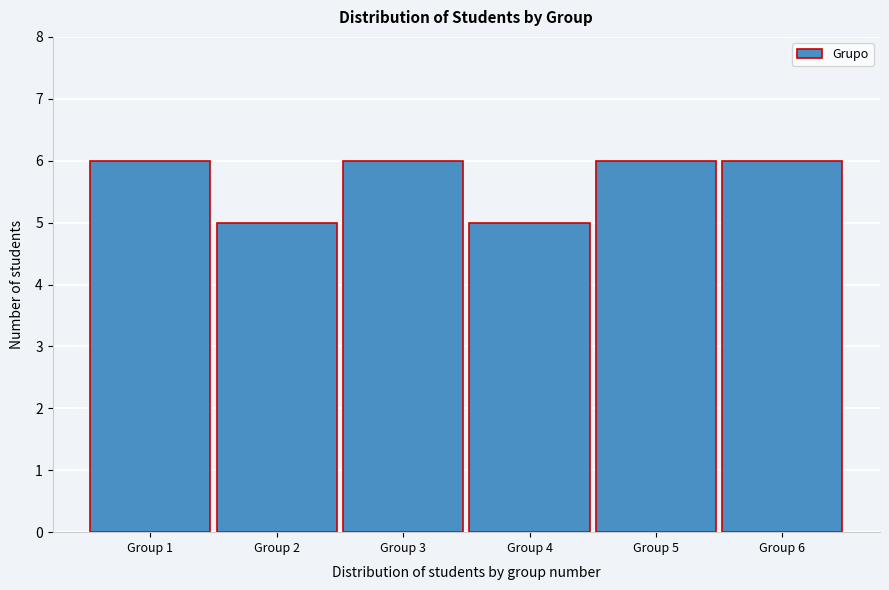

Reading left to right, transcribe all the data shown in this chart.

6	5	6	5	6	6